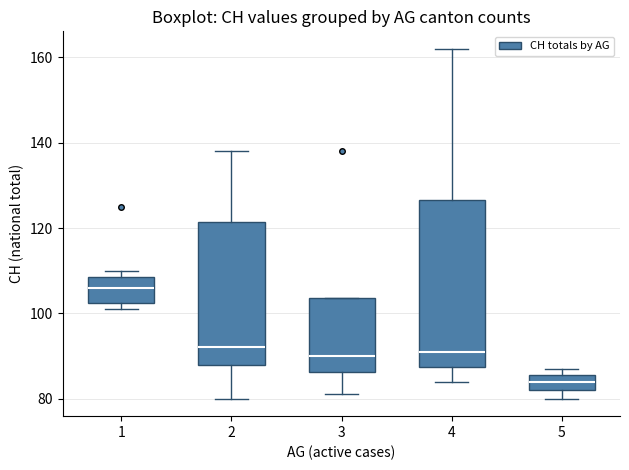

Which box has the lowest median line?

5